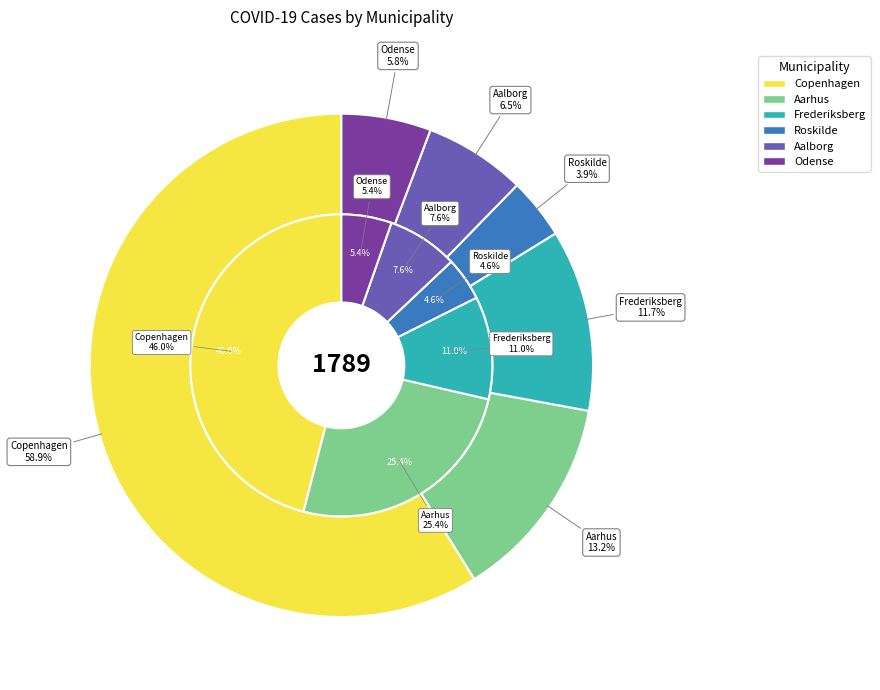

Which series has the largest range (max minus min)?

Copenhagen